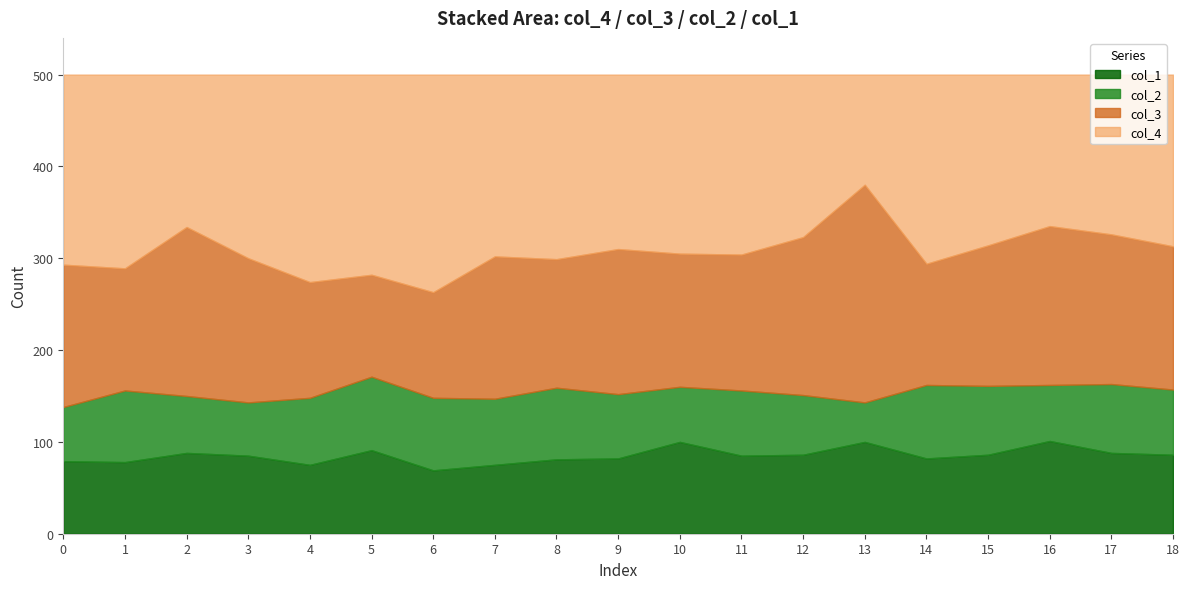

Reading right to left, list all the values displayed in this chart.

col_4: 187	174	165	186	206	120	177	196	195	190	201	198	237	218	226	200	166	211	207
col_3: 156	163	173	153	132	237	172	148	145	158	140	155	115	111	126	157	184	133	155
col_2: 71	75	61	75	80	43	65	71	60	70	78	72	79	80	73	58	62	78	59
col_1: 86	88	101	86	82	100	86	85	100	82	81	75	69	91	75	85	88	78	79